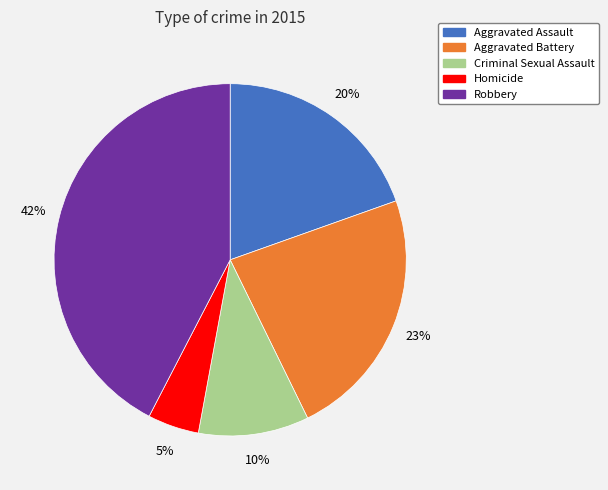

To the nearest percent, what is the average slice percentage?

20%